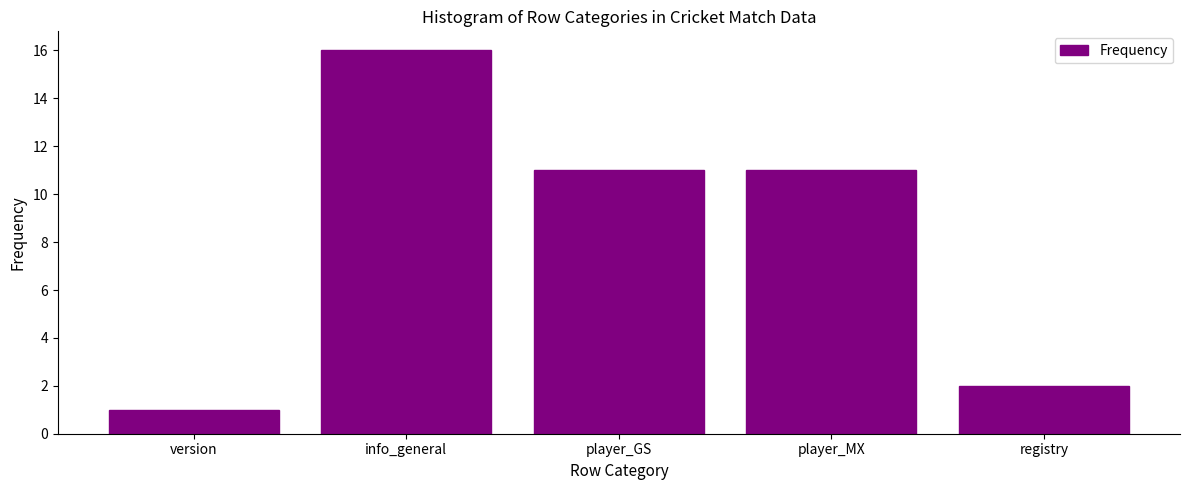

Reading right to left, what are all the values shown in this chart?

2	11	11	16	1